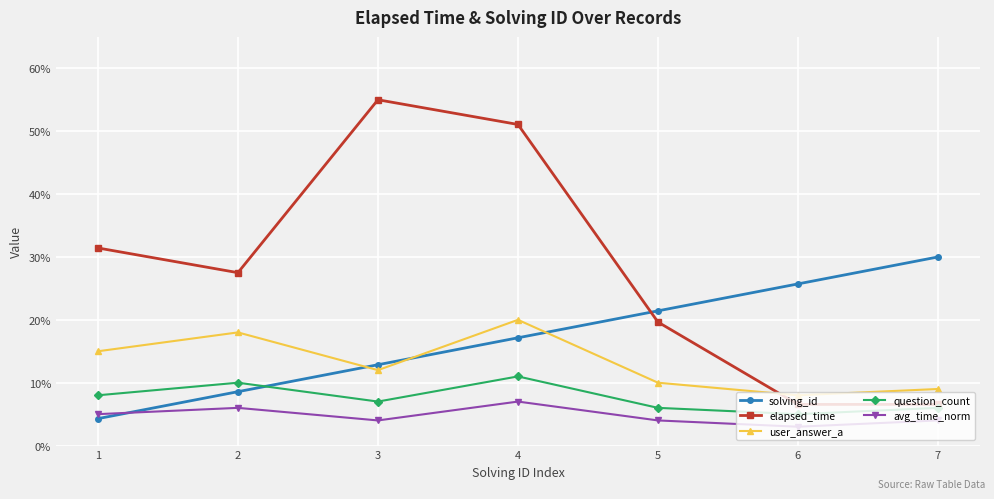

The value of user_answer_a at 1 is 8.3. True or false?

False